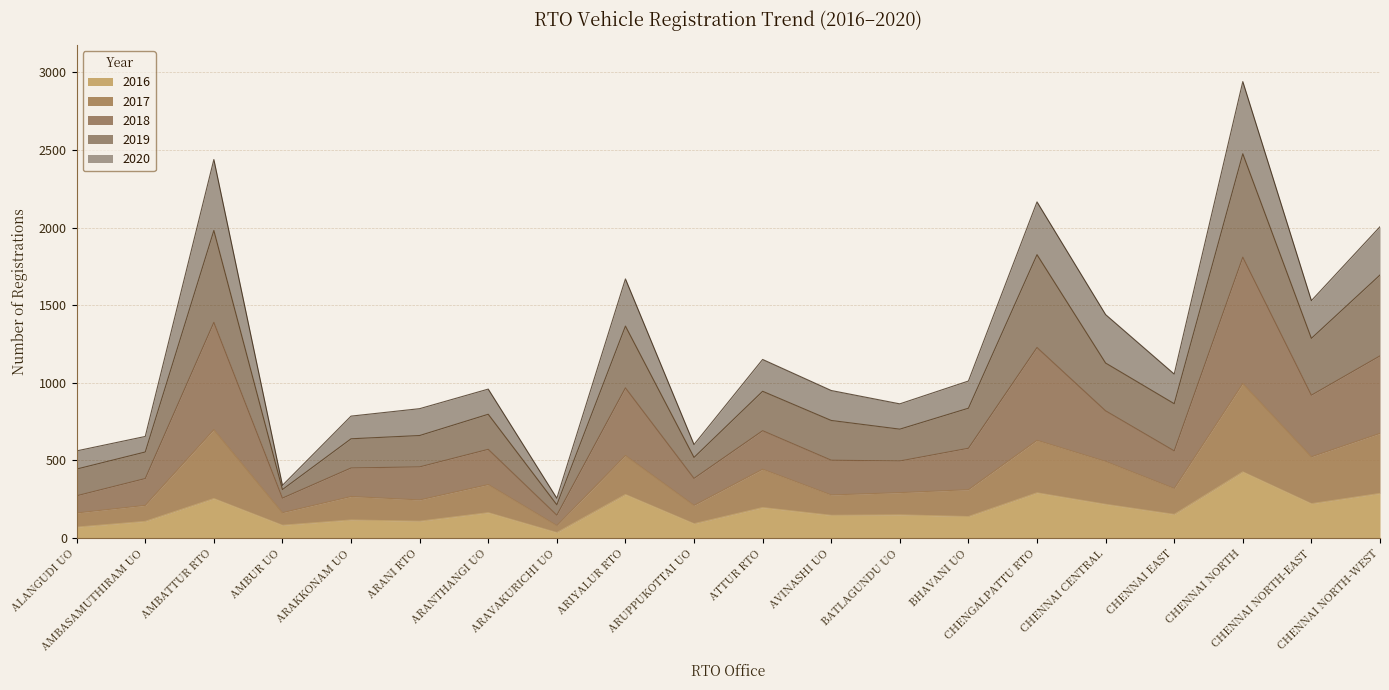

At which category does the chart reach its minimum across all series?

ARAVAKURICHI UO